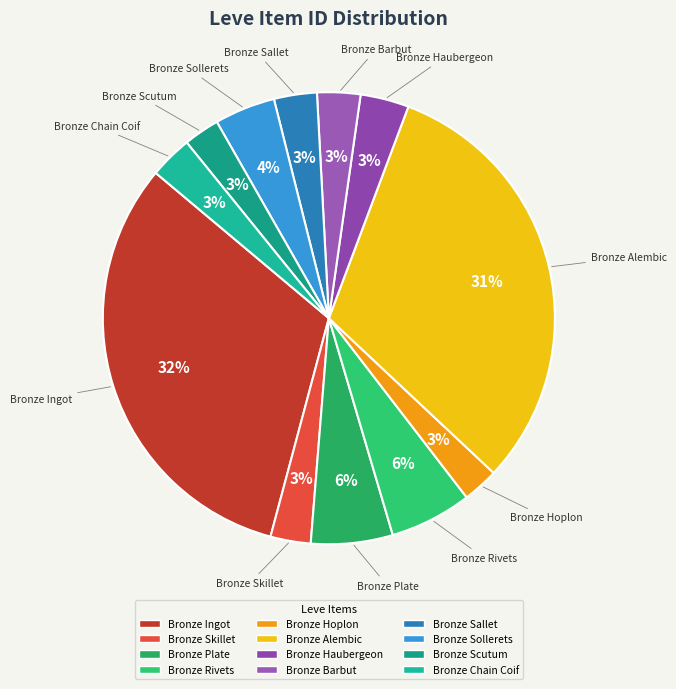

To the nearest percent, what portion does Bronze Hoplon represent?

3%